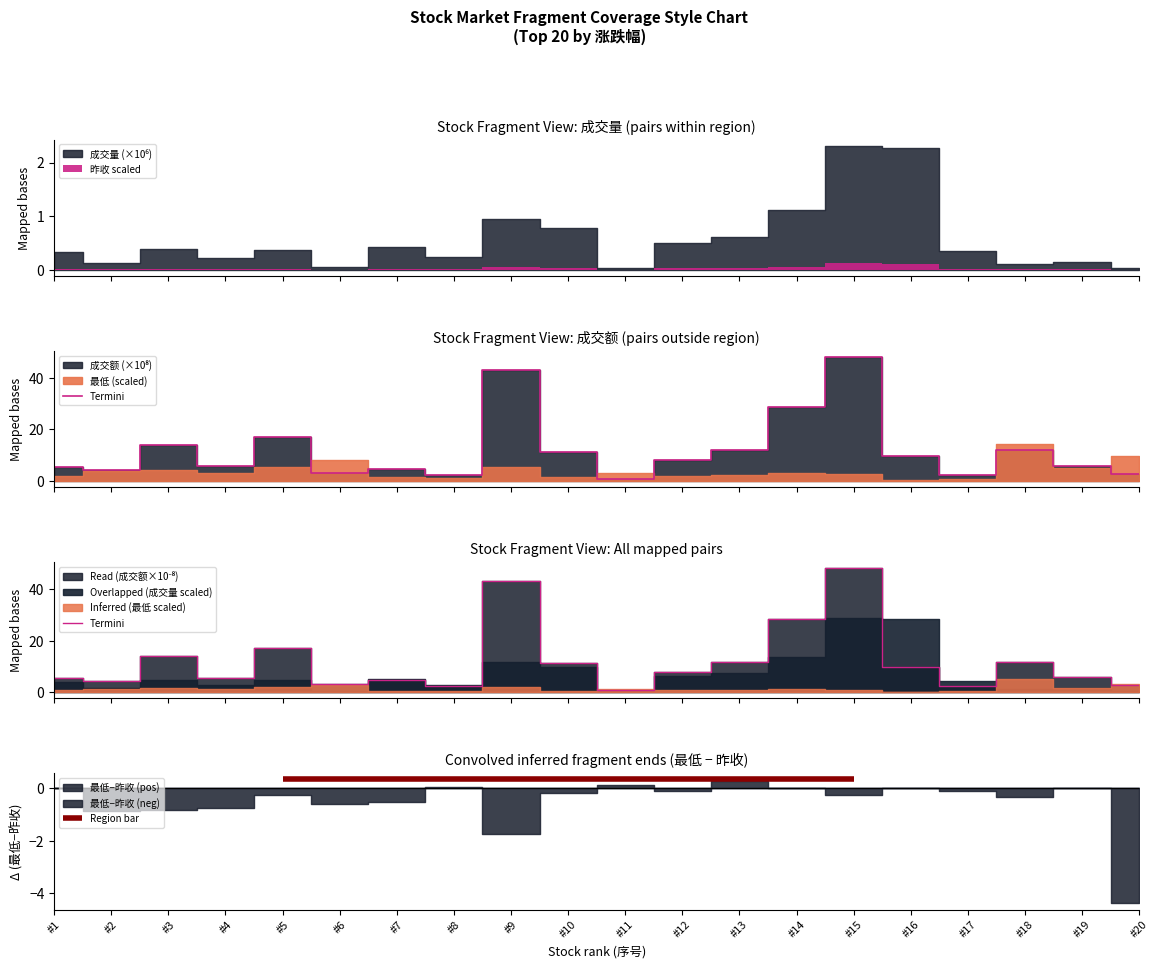

Where does the data first go above 7?

#3